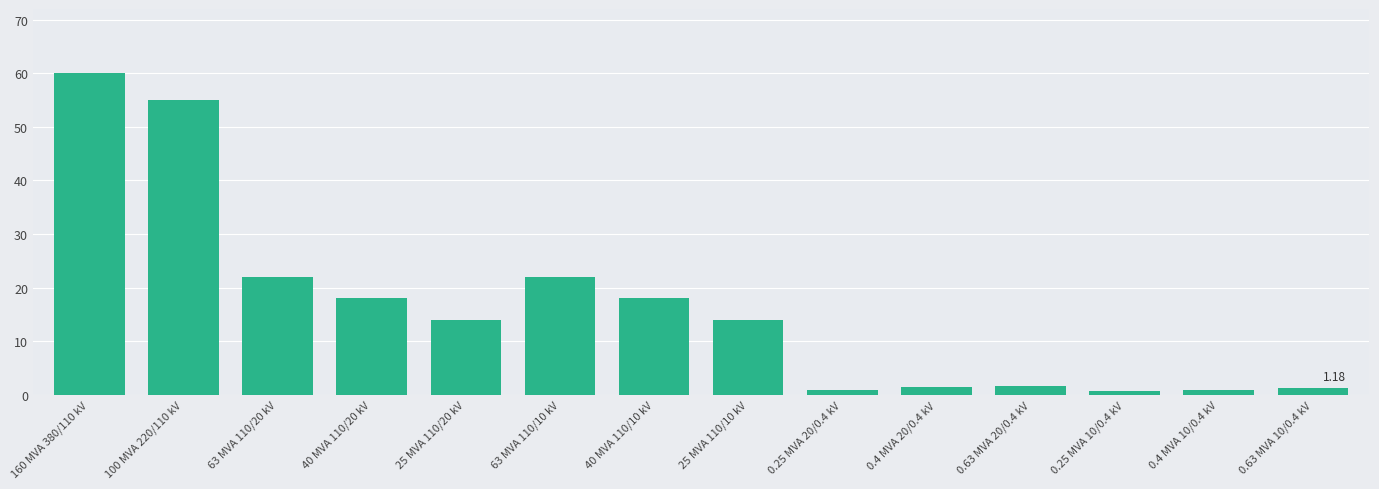

Which has a higher value, 40 MVA 110/20 kV or 25 MVA 110/20 kV?

40 MVA 110/20 kV